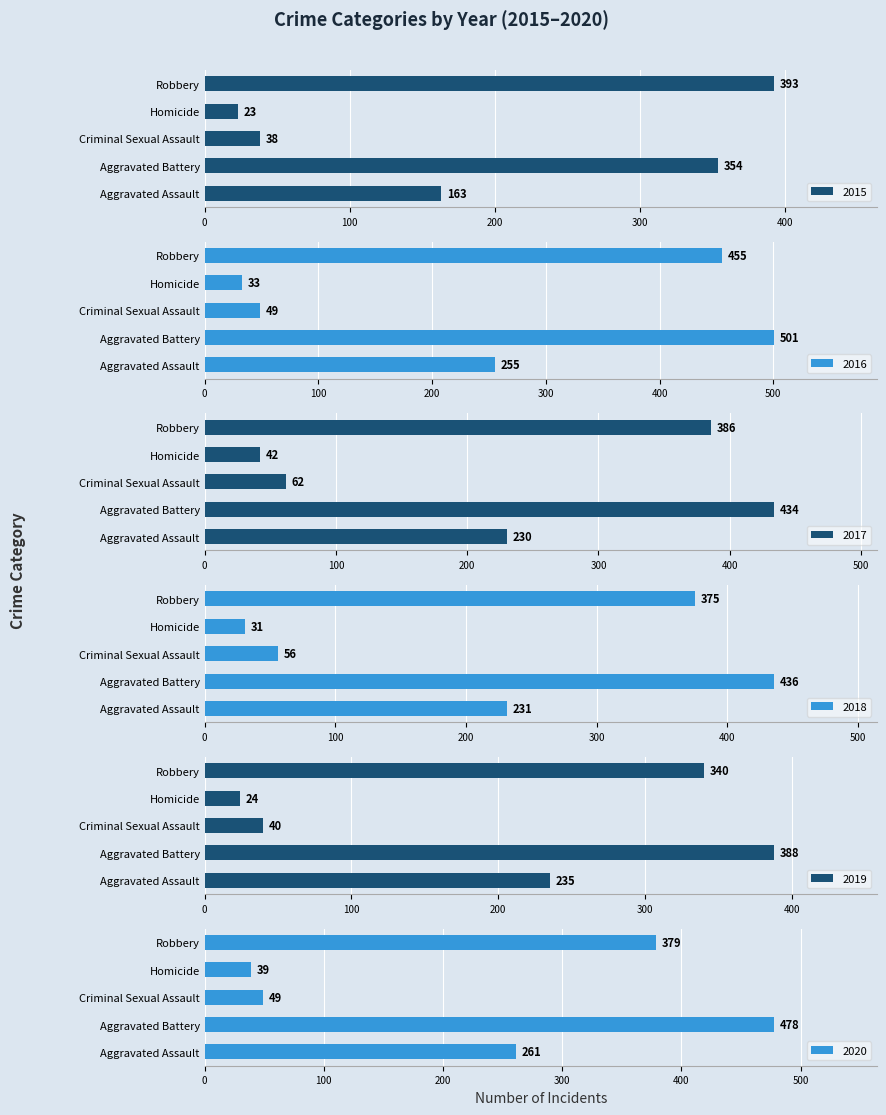

Which series has the largest range (max minus min)?

2016